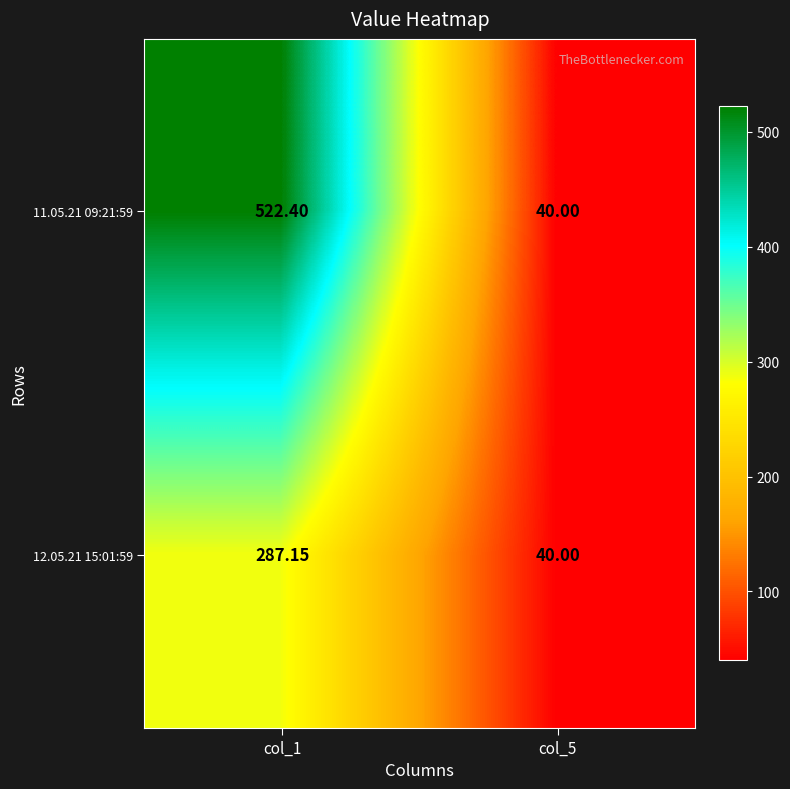

Is the value of 11.05.21 09:21:59 at col_5 greater than the value of 12.05.21 15:01:59 at col_1?

No